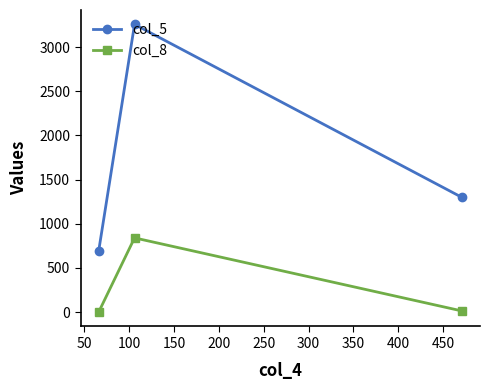

List the series in order of their peak value, lowest first.

col_8, col_5